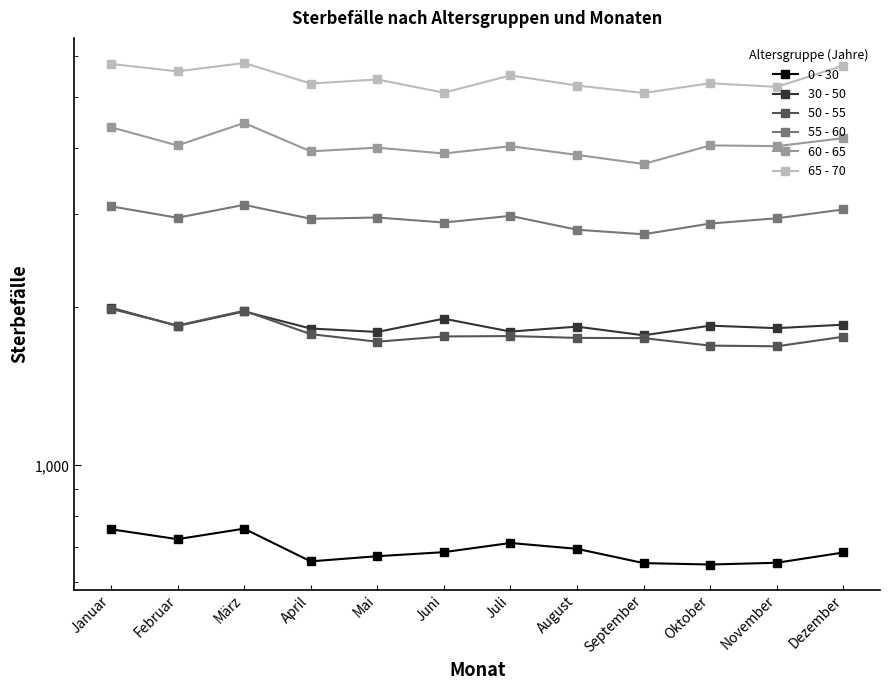

Where does the 0 - 30 series first go above 684?

Januar